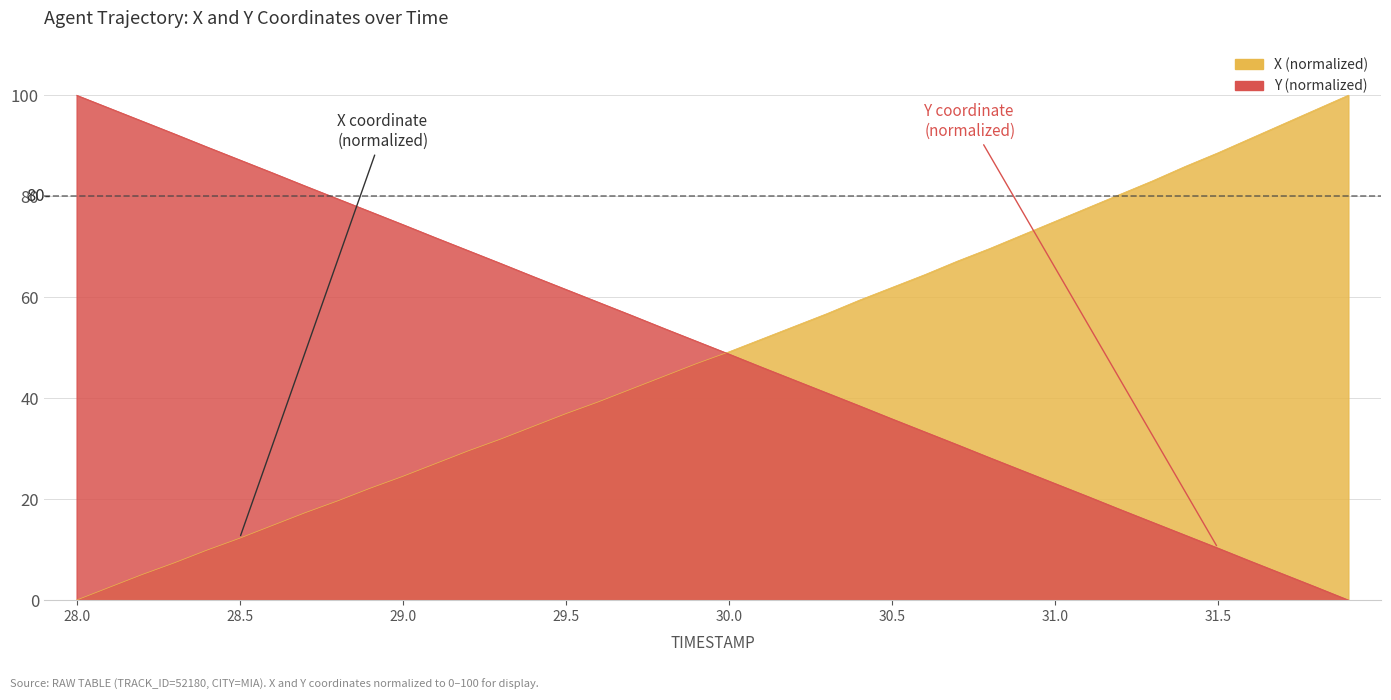

How many categories are shown in the chart?

40